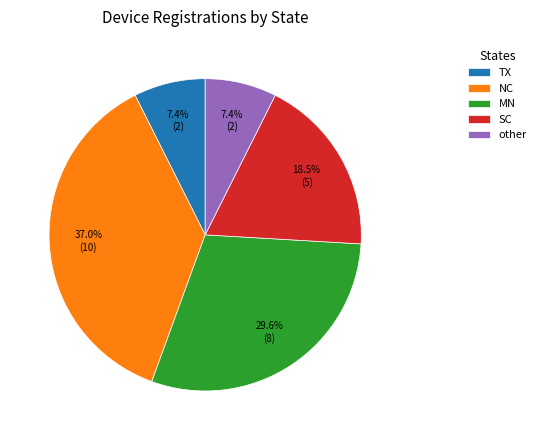

Count the number of slices in the pie.

5